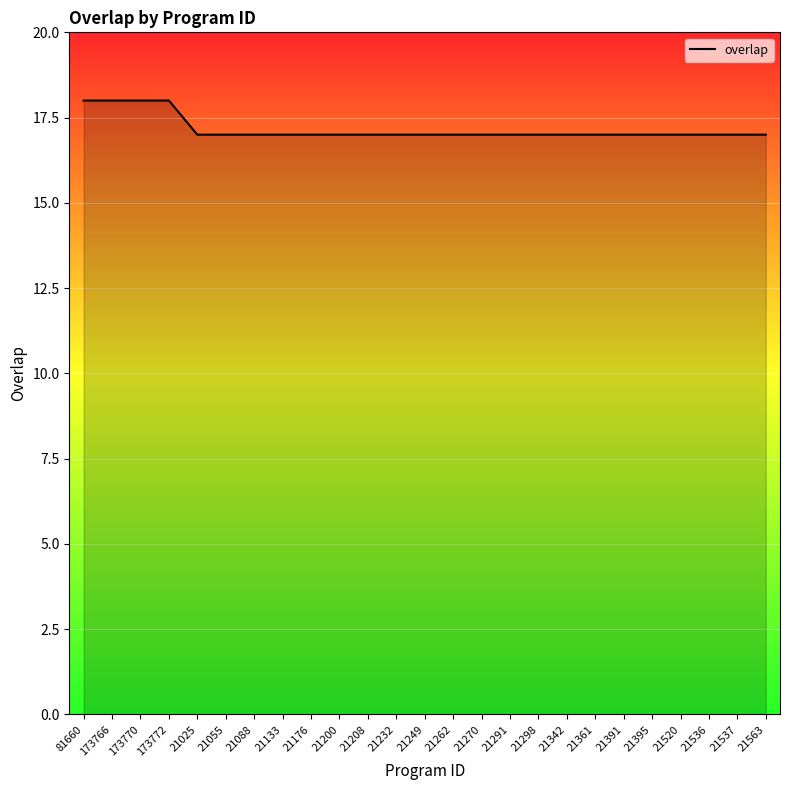

What is the smallest value displayed?

17